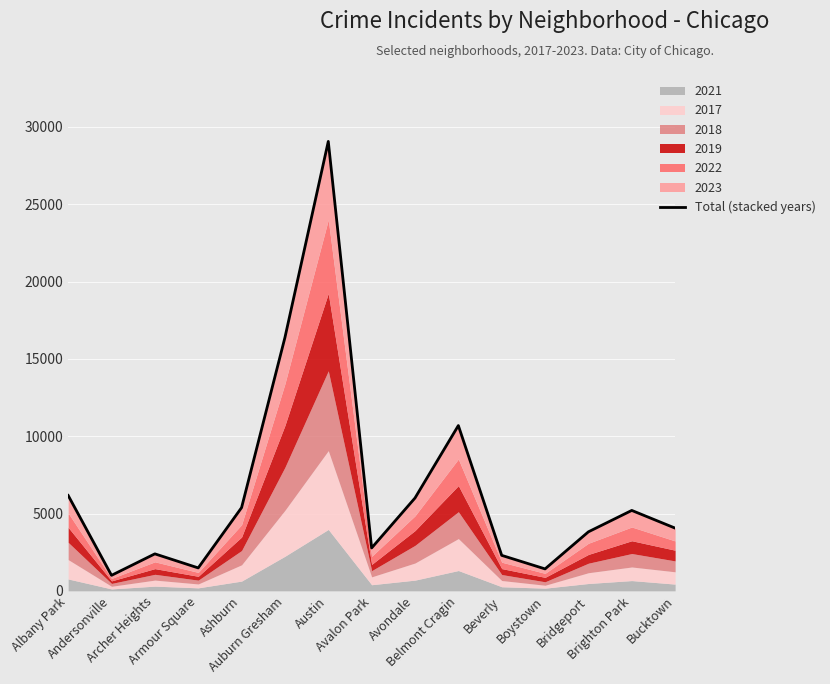

What is the difference between the maximum and minimum values?

28064